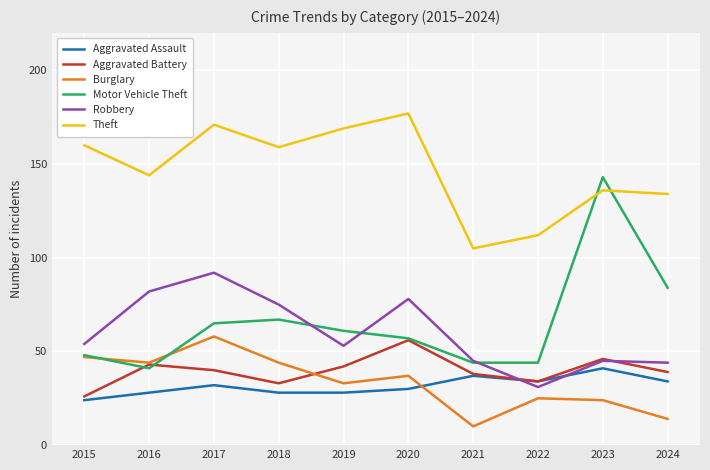

What are all the series names shown in the legend?

Aggravated Assault, Aggravated Battery, Burglary, Motor Vehicle Theft, Robbery, Theft